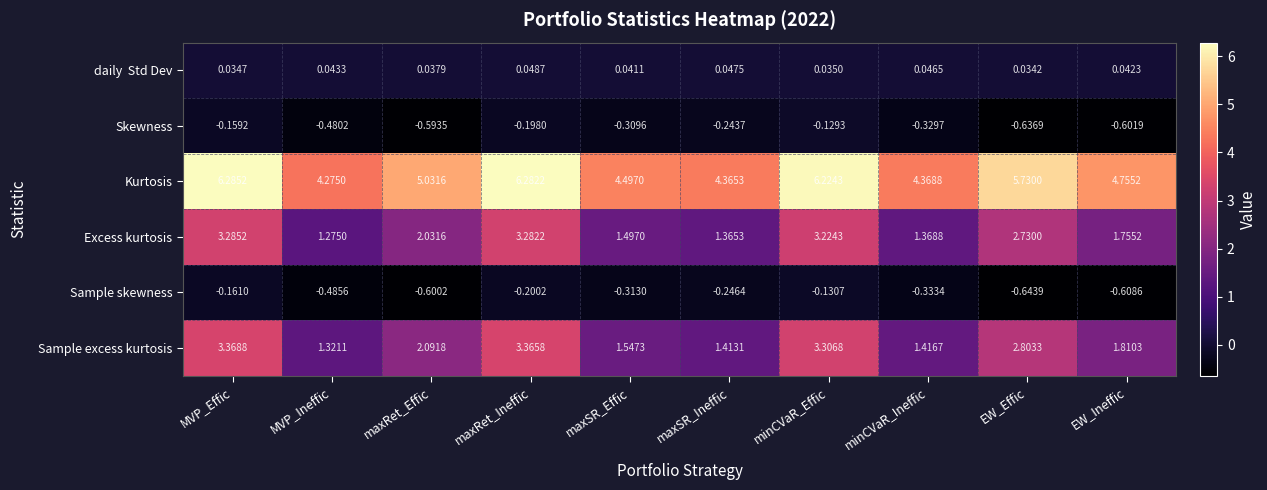

At how many categories does at least one series exceed 2?

10